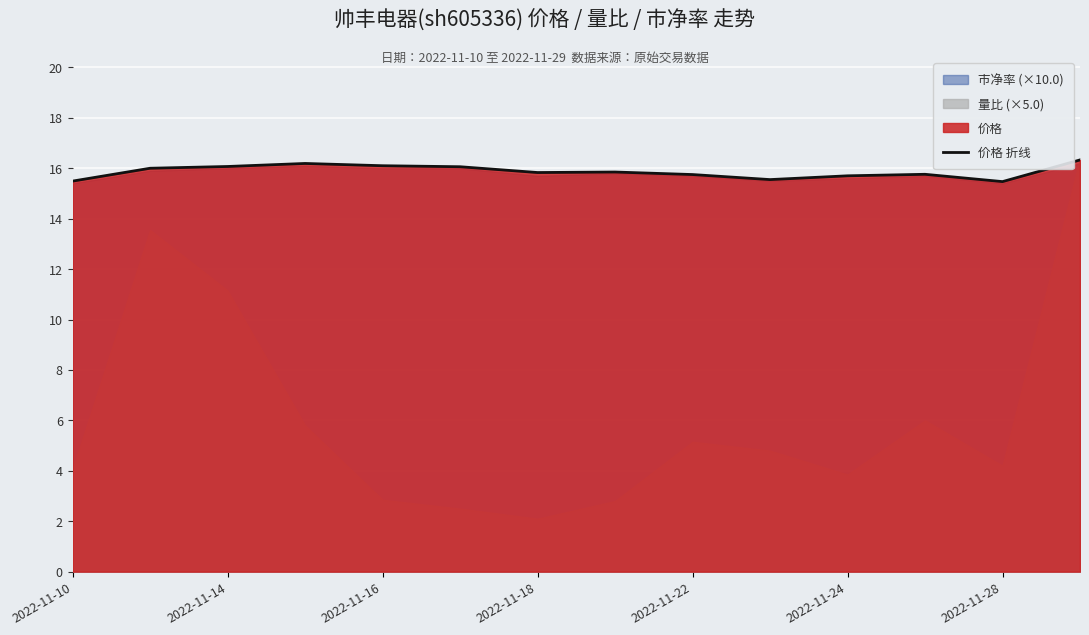

What value does the data have at 9?

15.6